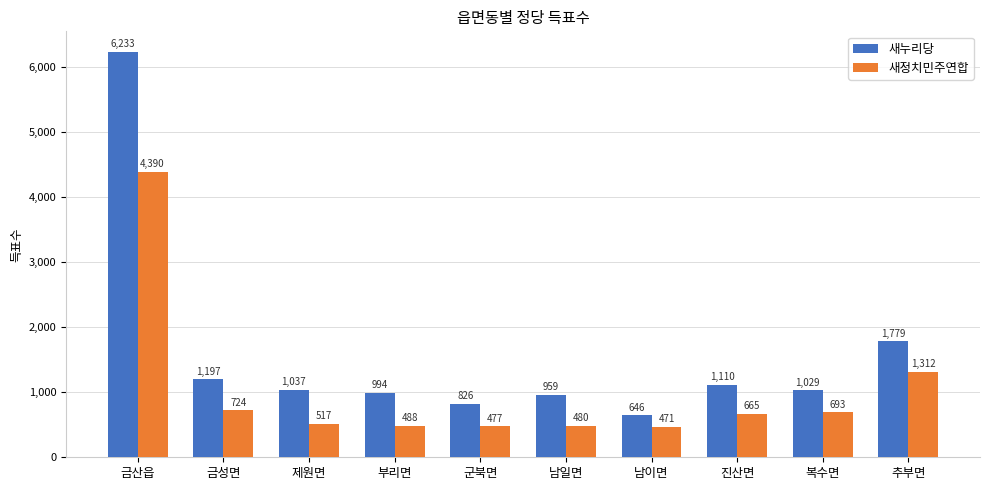

How many data points in 새정치민주연합 are less than 665?

5